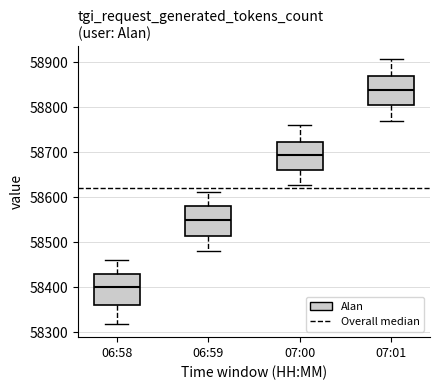

Where is the lower edge of the box for 06:59 on the y-axis? The values are not printed on the chart, so give them approximately, as read against the axis.

58510